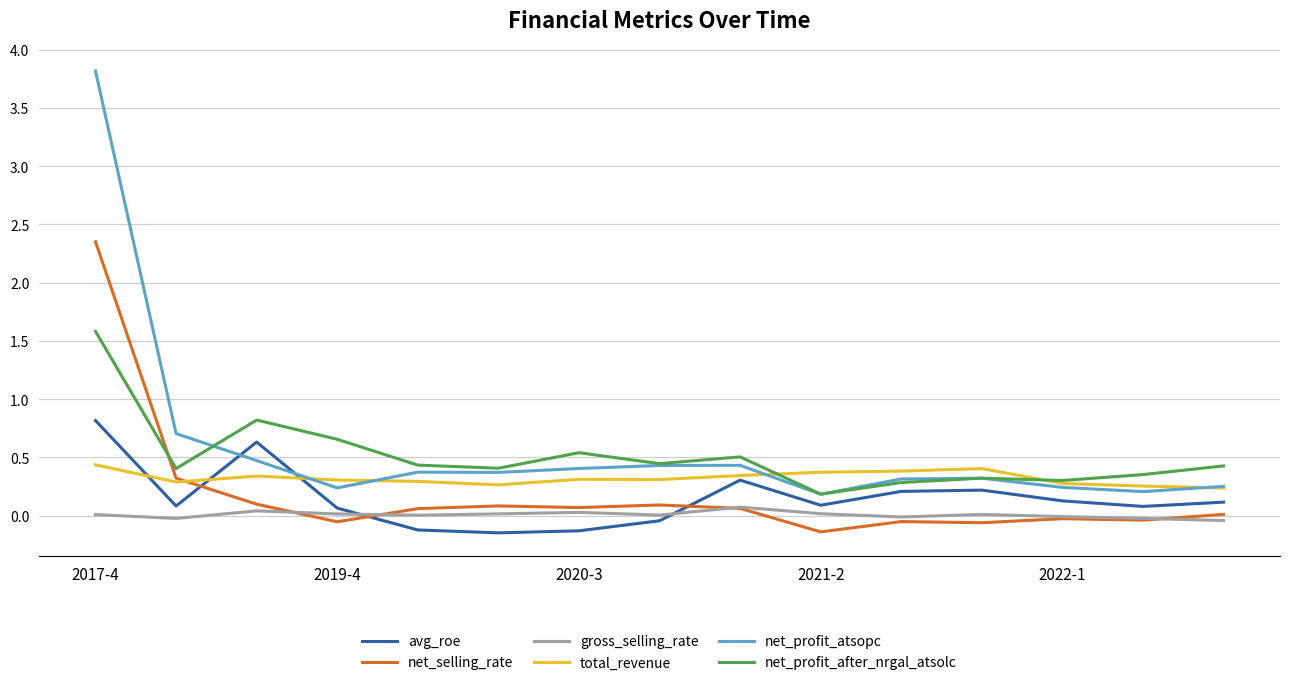

True or false: net_profit_after_nrgal_atsolc and gross_selling_rate cross at least once.

False